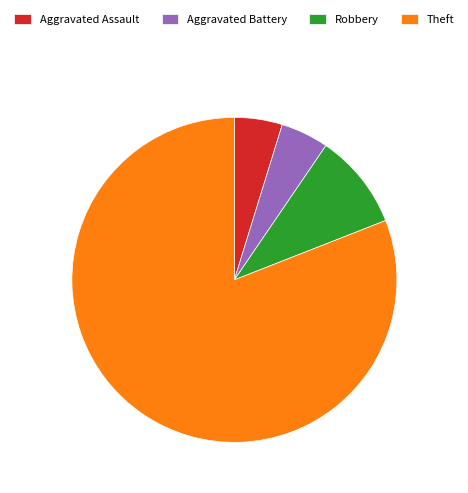

Which slice is the largest?

Theft